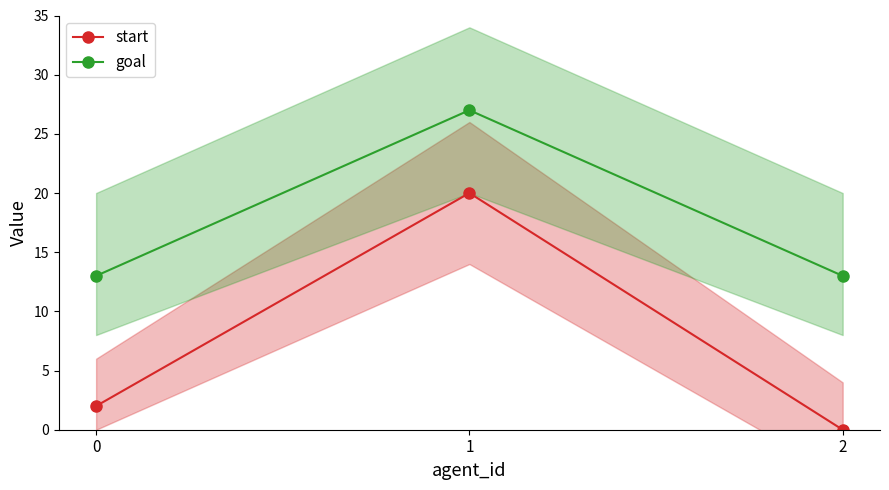

Rank the series by their average value, from lowest to highest.

start, goal